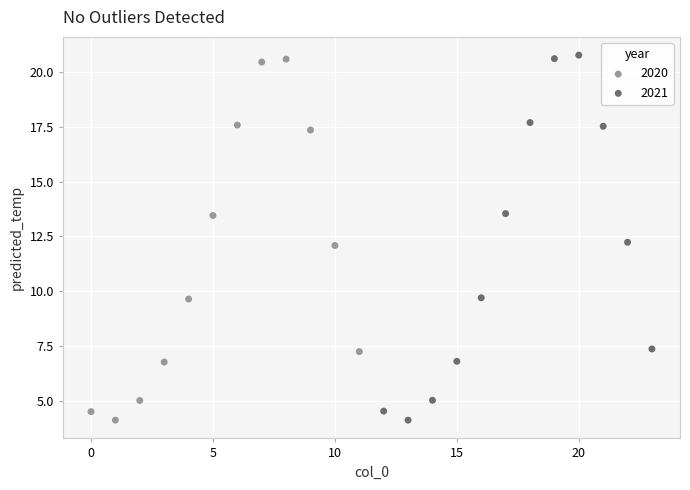

Which series has the largest Y range (max minus min)?

2021